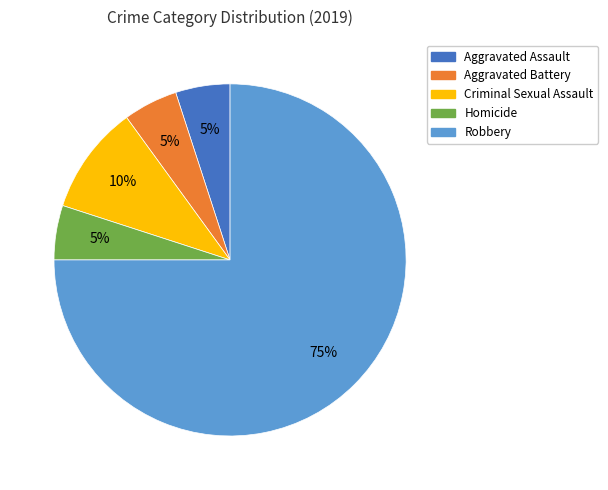

Approximately how many times larger is the value at Aggravated Assault compared to Homicide?

1.0